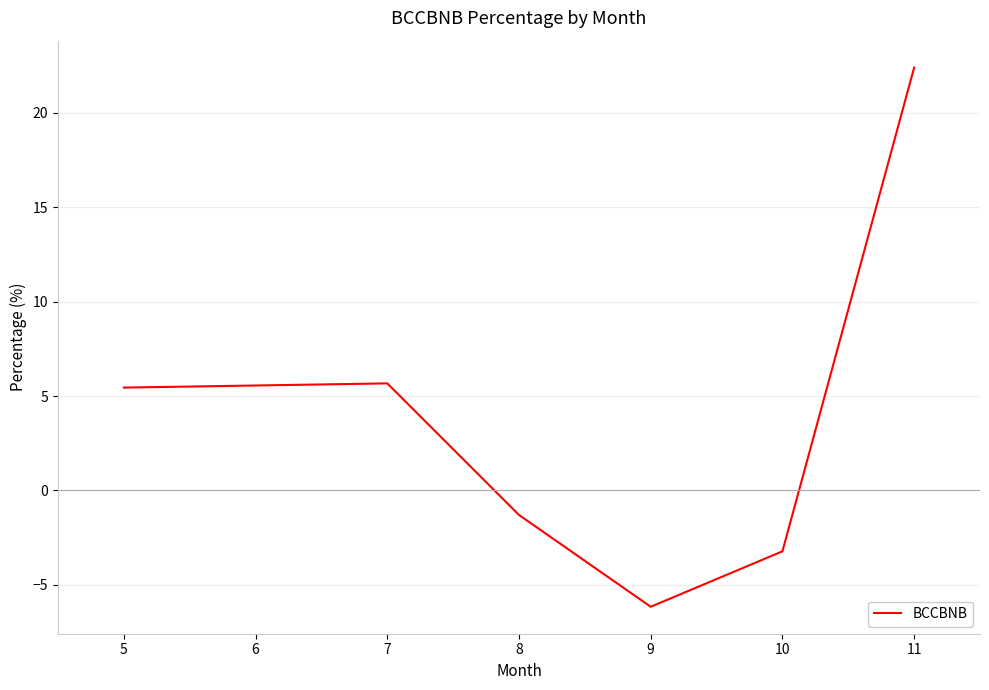

True or false: there are more than 1 points higher than both neighbors.

False